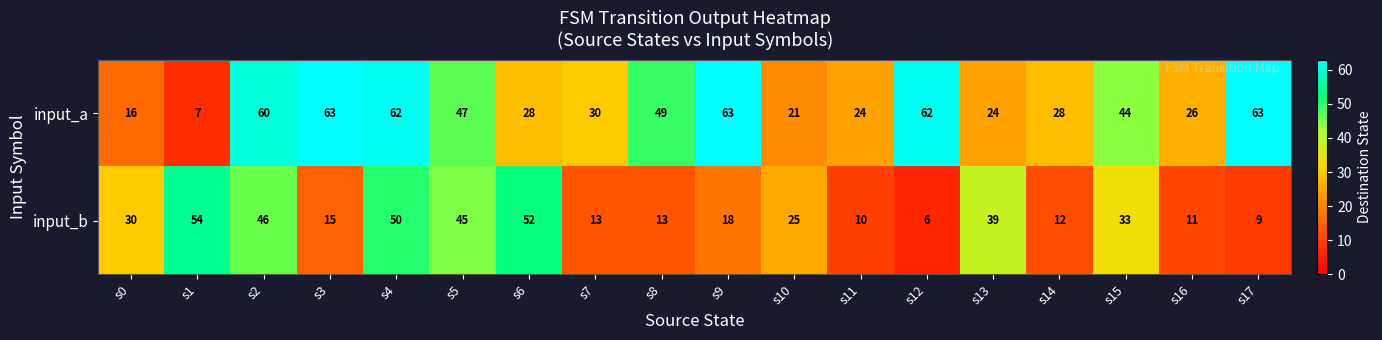

How many data points in input_a are less than 44?

9